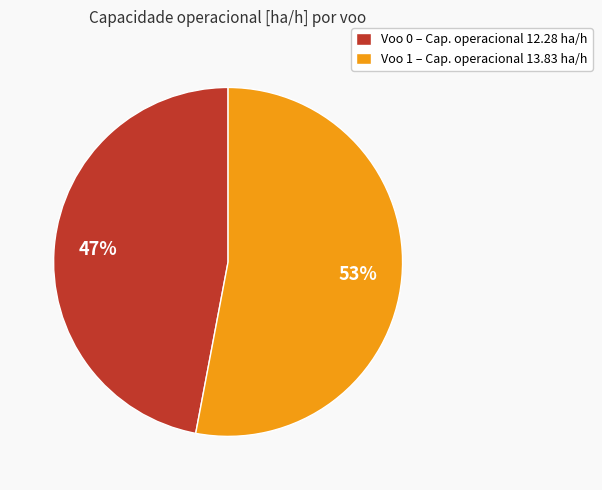

The Voo 0 slice represents 62% of the pie. True or false?

False